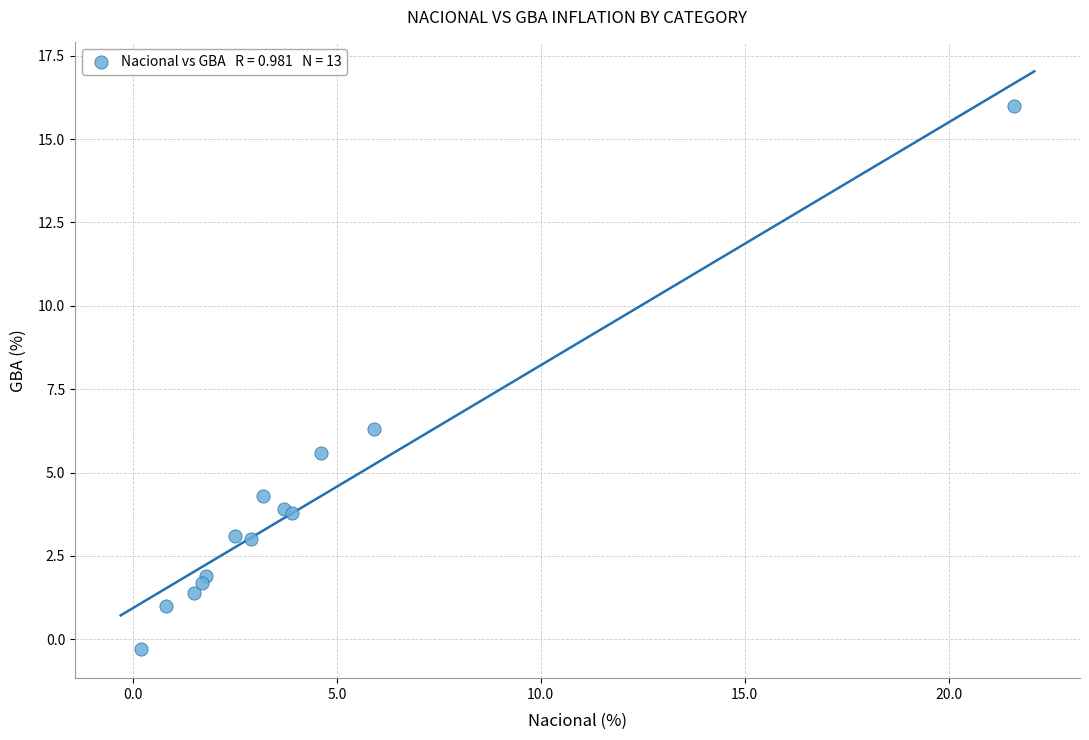

What Y value in the scatter plot is closest to 7?

6.3